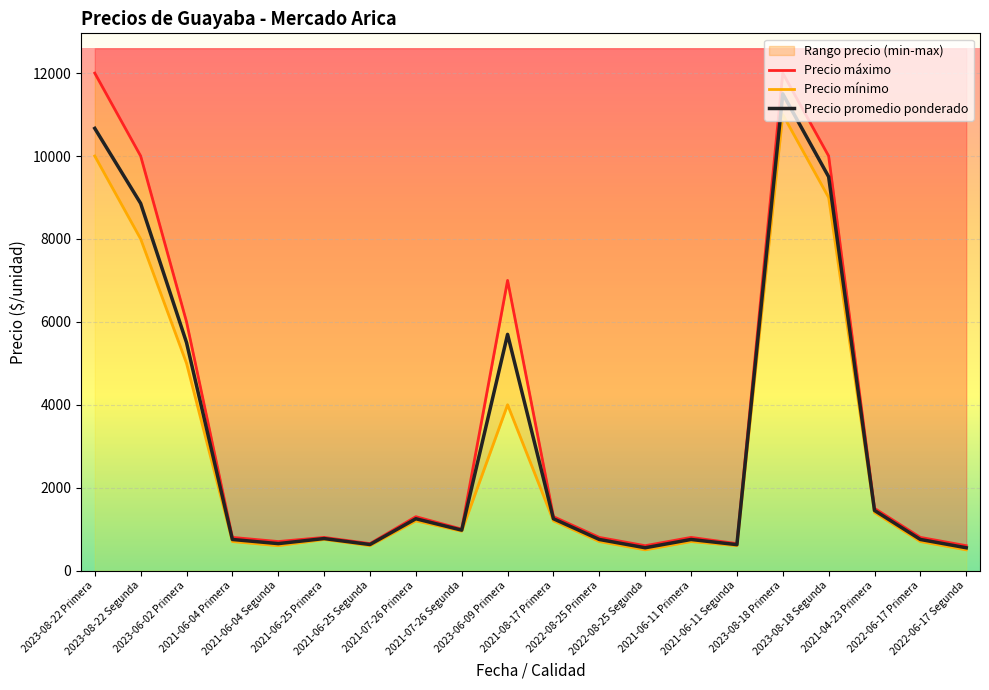

Reading left to right, list all the values displayed in this chart.

Precio promedio ponderado: 2023-08-22 Primera=10667	2023-08-22 Segunda=8857	2023-06-02 Primera=5500	2021-06-04 Primera=750	2021-06-04 Segunda=650	2021-06-25 Primera=772	2021-06-25 Segunda=628	2021-07-26 Primera=1250	2021-07-26 Segunda=975	2023-06-09 Primera=5698	2021-08-17 Primera=1250	2022-08-25 Primera=750	2022-08-25 Segunda=550	2021-06-11 Primera=750	2021-06-11 Segunda=625	2023-08-18 Primera=11500	2023-08-18 Segunda=9500	2021-04-23 Primera=1450	2022-06-17 Primera=750	2022-06-17 Segunda=550
Precio maximo: 2023-08-22 Primera=12000	2023-08-22 Segunda=10000	2023-06-02 Primera=6000	2021-06-04 Primera=800	2021-06-04 Segunda=700	2021-06-25 Primera=800	2021-06-25 Segunda=650	2021-07-26 Primera=1300	2021-07-26 Segunda=1000	2023-06-09 Primera=7000	2021-08-17 Primera=1300	2022-08-25 Primera=800	2022-08-25 Segunda=600	2021-06-11 Primera=800	2021-06-11 Segunda=650	2023-08-18 Primera=12000	2023-08-18 Segunda=10000	2021-04-23 Primera=1500	2022-06-17 Primera=800	2022-06-17 Segunda=600
Precio minimo: 2023-08-22 Primera=10000	2023-08-22 Segunda=8000	2023-06-02 Primera=5000	2021-06-04 Primera=700	2021-06-04 Segunda=600	2021-06-25 Primera=750	2021-06-25 Segunda=600	2021-07-26 Primera=1200	2021-07-26 Segunda=950	2023-06-09 Primera=4000	2021-08-17 Primera=1200	2022-08-25 Primera=700	2022-08-25 Segunda=500	2021-06-11 Primera=700	2021-06-11 Segunda=600	2023-08-18 Primera=11000	2023-08-18 Segunda=9000	2021-04-23 Primera=1400	2022-06-17 Primera=700	2022-06-17 Segunda=500